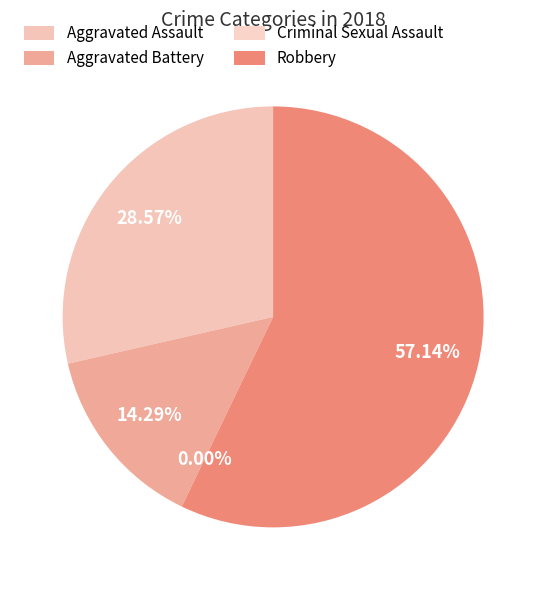

To the nearest percent, what is the combined percentage of Criminal Sexual Assault and Robbery?

57%